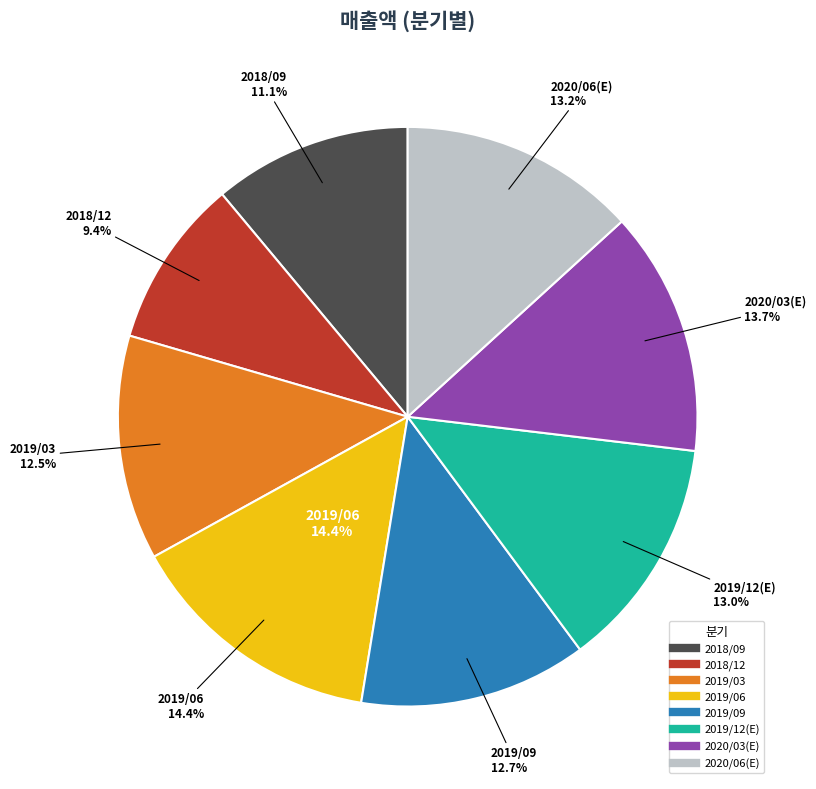

Which slice is the largest?

2019/06